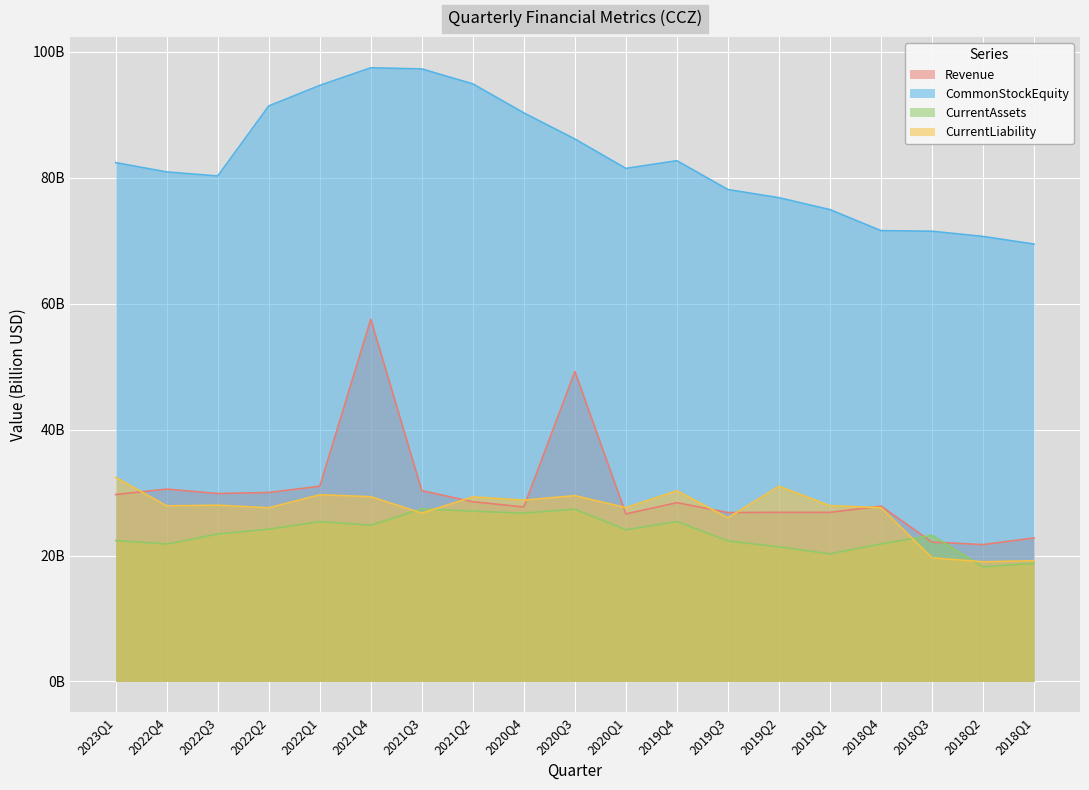

Is the value of CommonStockEquity at 2021Q2 greater than the value of Revenue at 2021Q2?

Yes